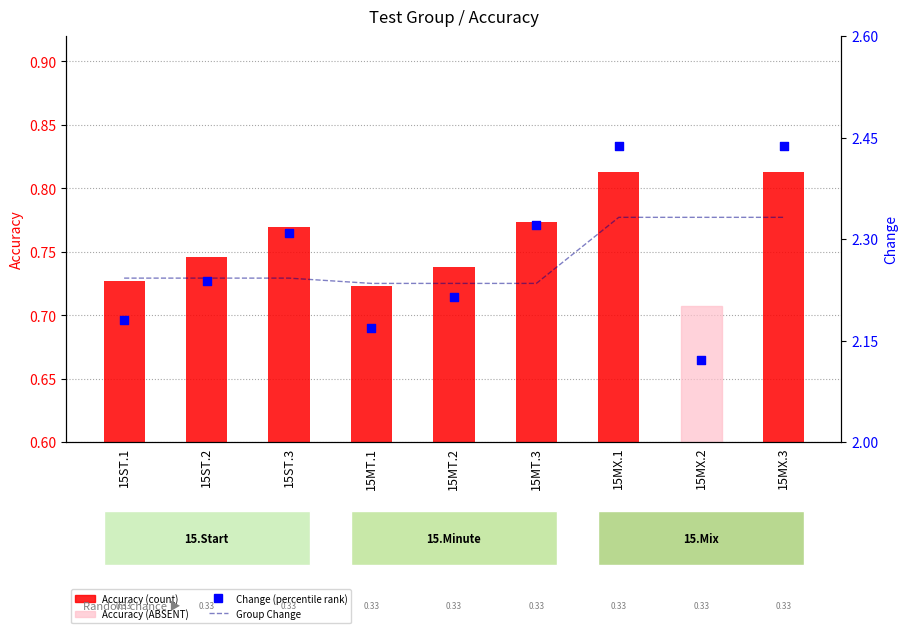

Which series has the largest total across all categories?

Group Change